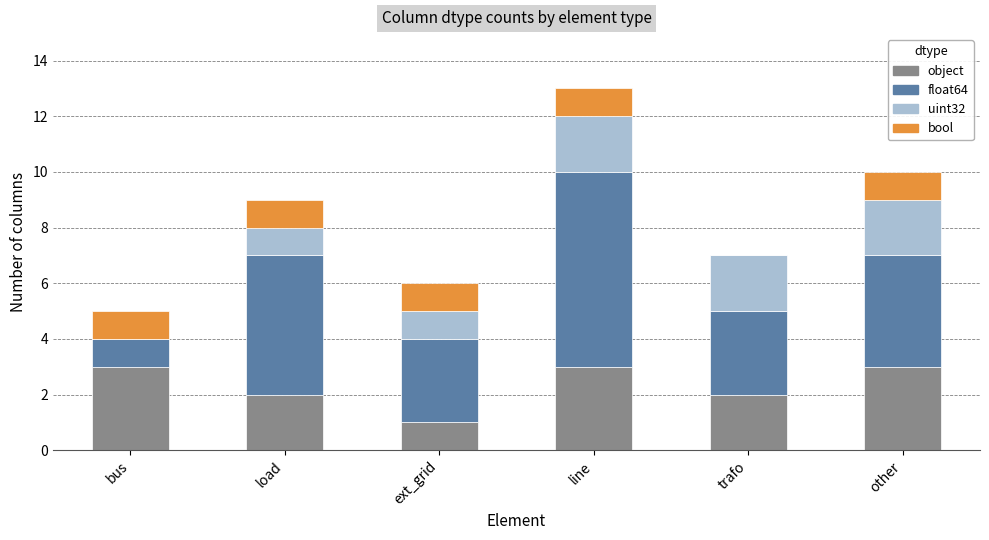

At which category is the sum across all series the highest?

line